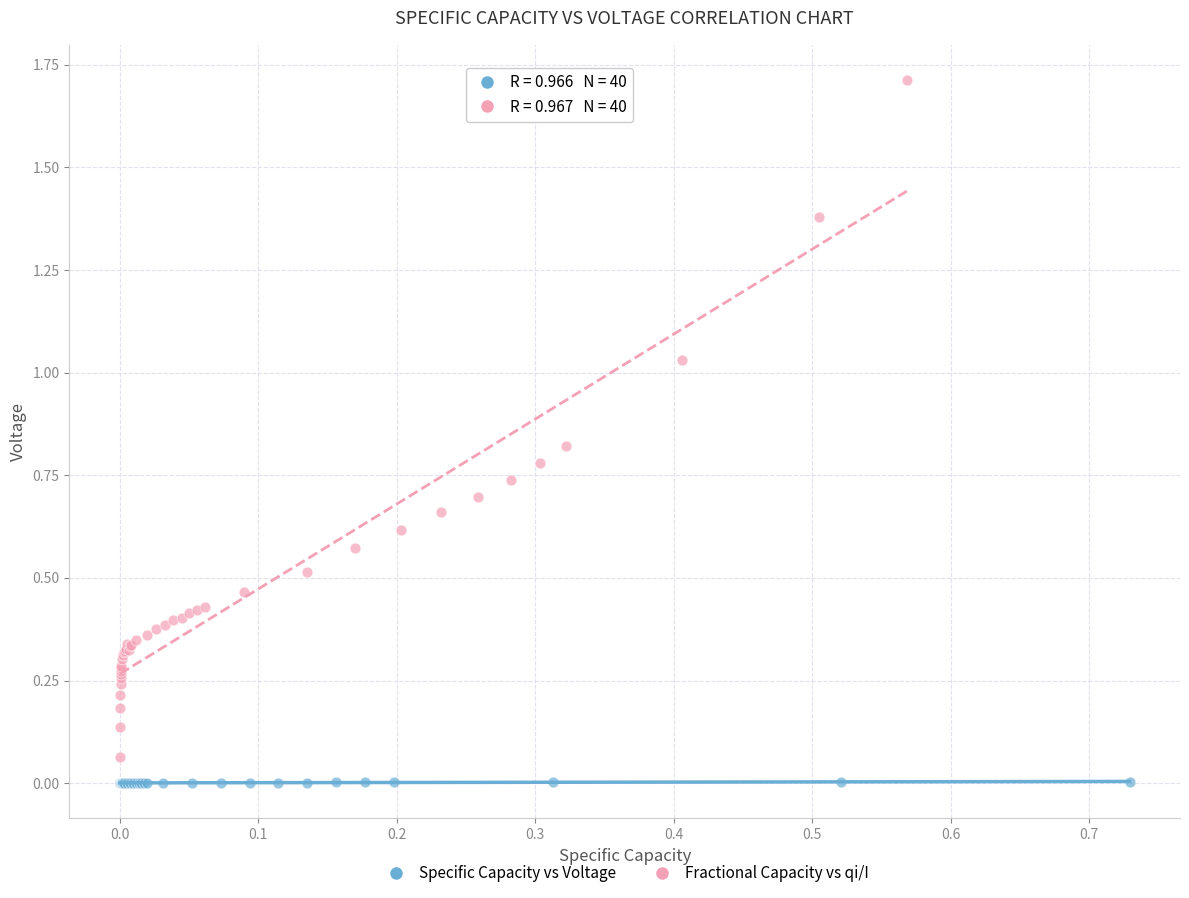

Which series has the largest Y range (max minus min)?

Fractional Capacity vs qi/I